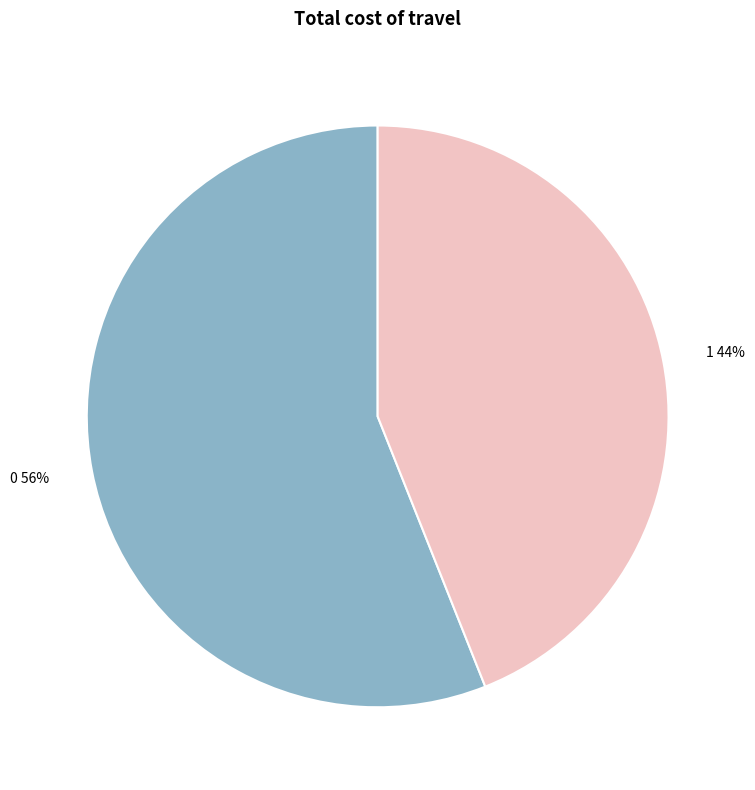

Count the number of slices in the pie.

2